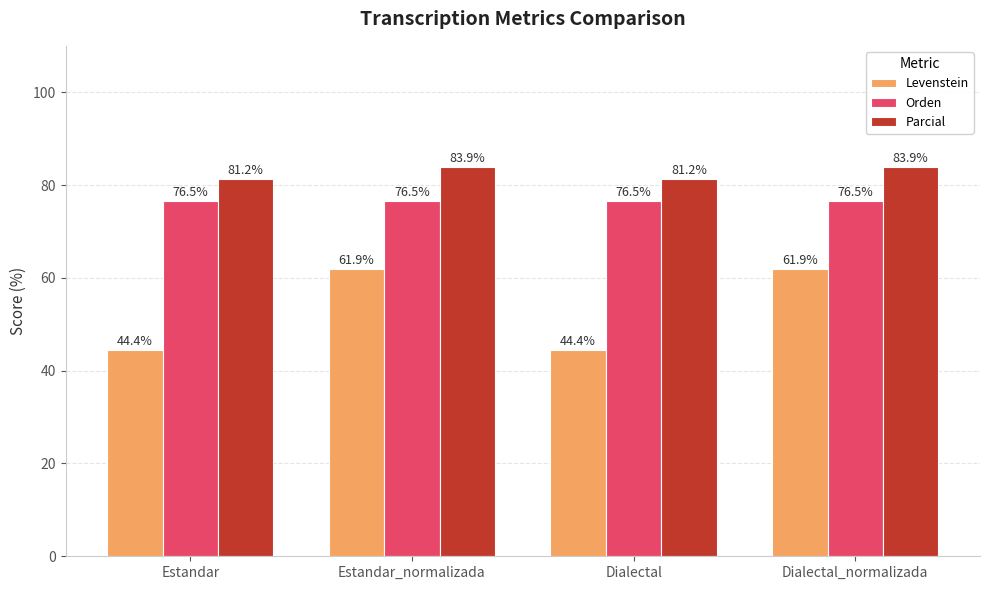

At how many categories does at least one series exceed 59?

4